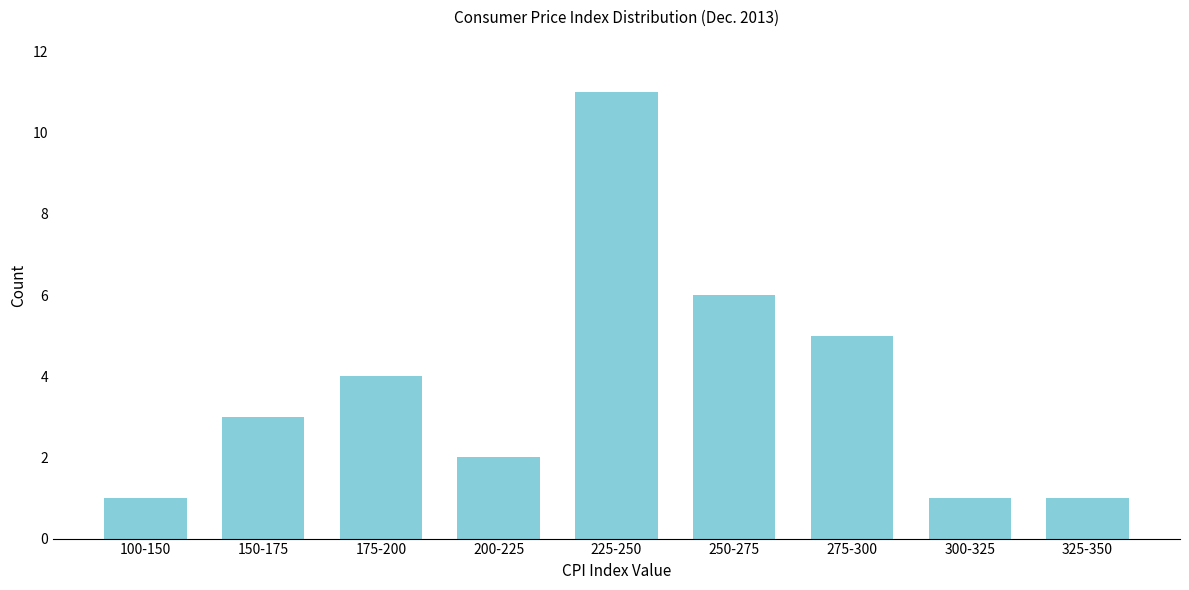

Reading left to right, what are all the values shown in this chart?

1	3	4	2	11	6	5	1	1